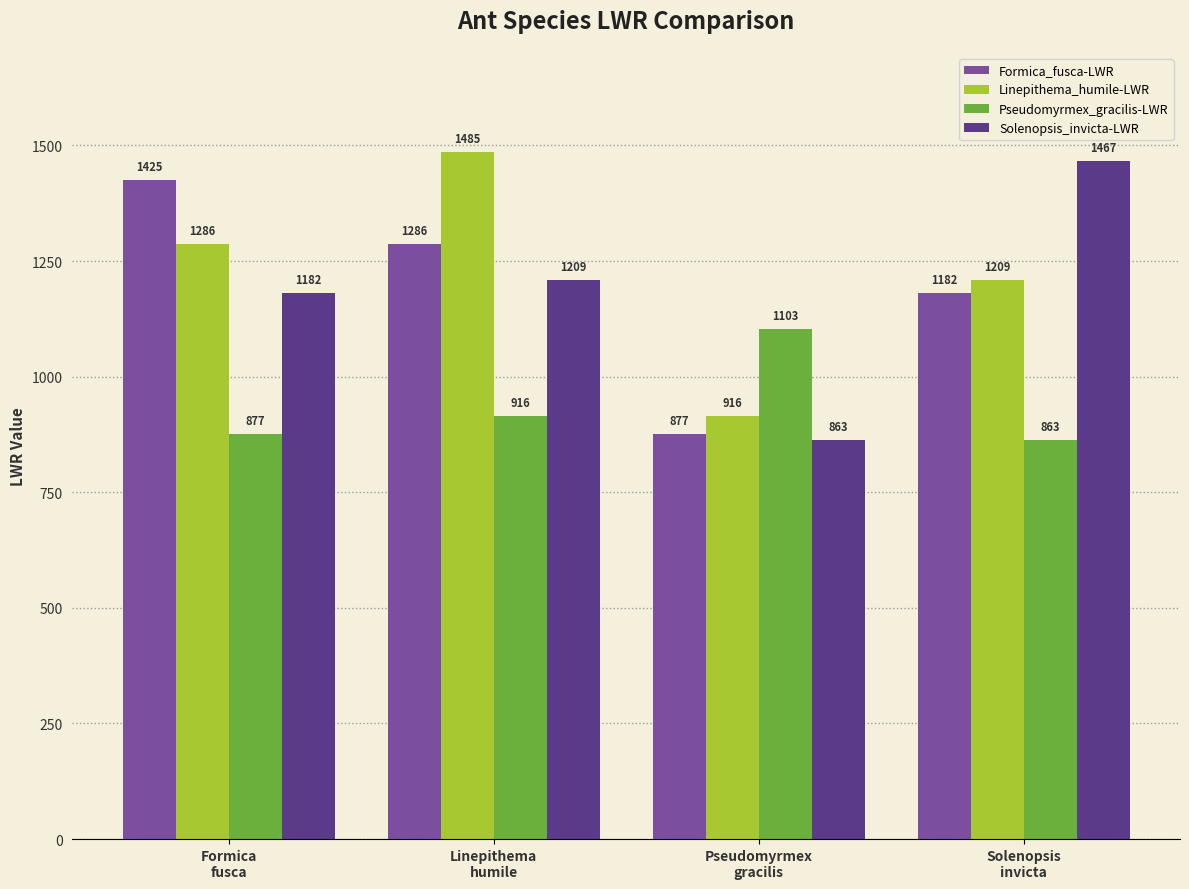

The Linepithema_humile-LWR series shows 1286 at Formica
fusca. True or false?

True